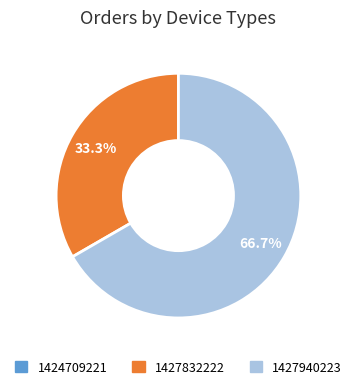

What is the ratio of the value at 1427832222 to the value at 1427940223?

0.5